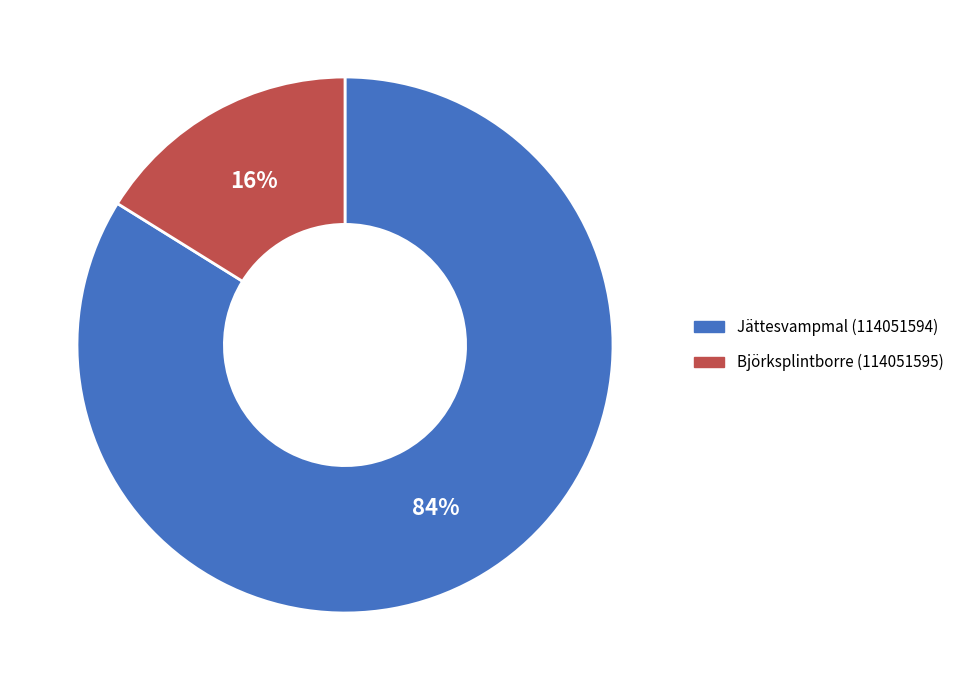

What is the smallest slice in the pie chart?

Björksplintborre (114051595)